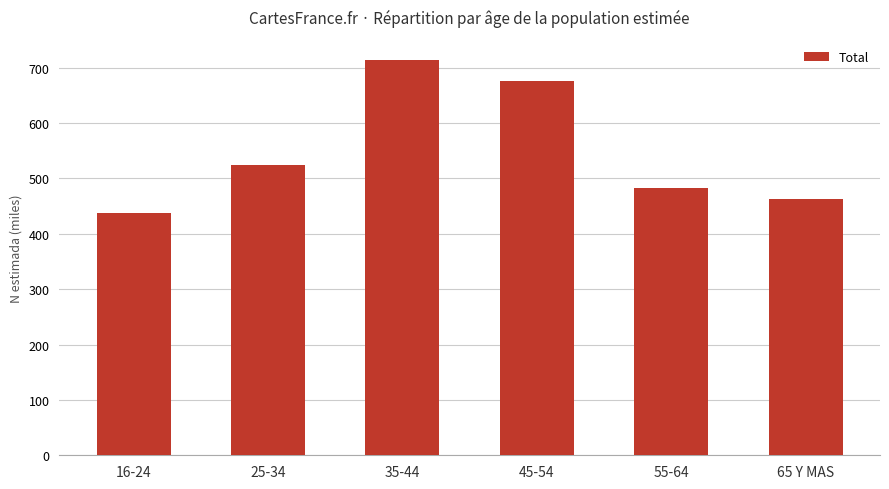

How many data points are above 523510?

2